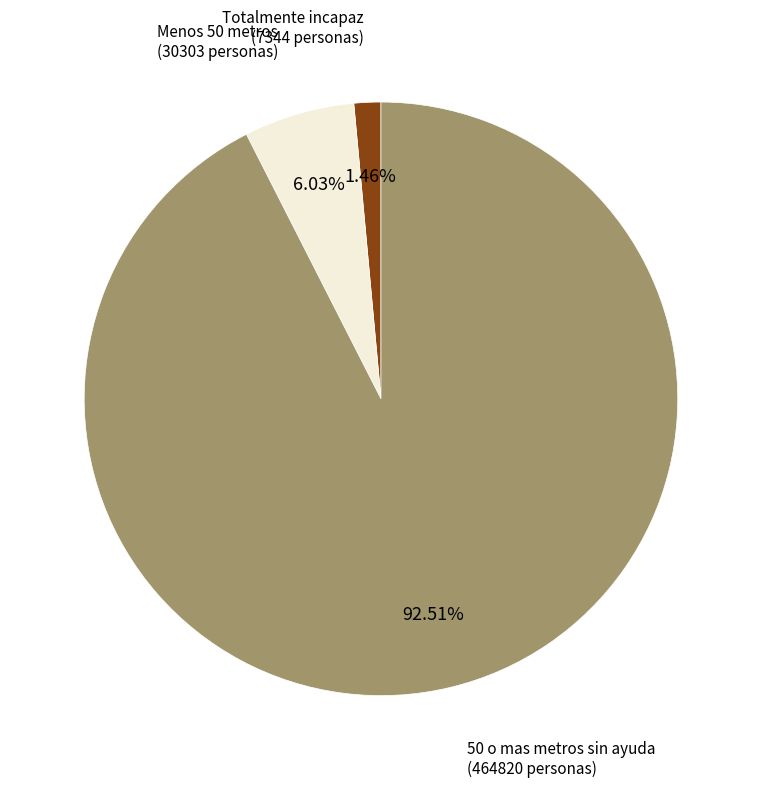

Is there any slice that represents more than half of the pie?

Yes